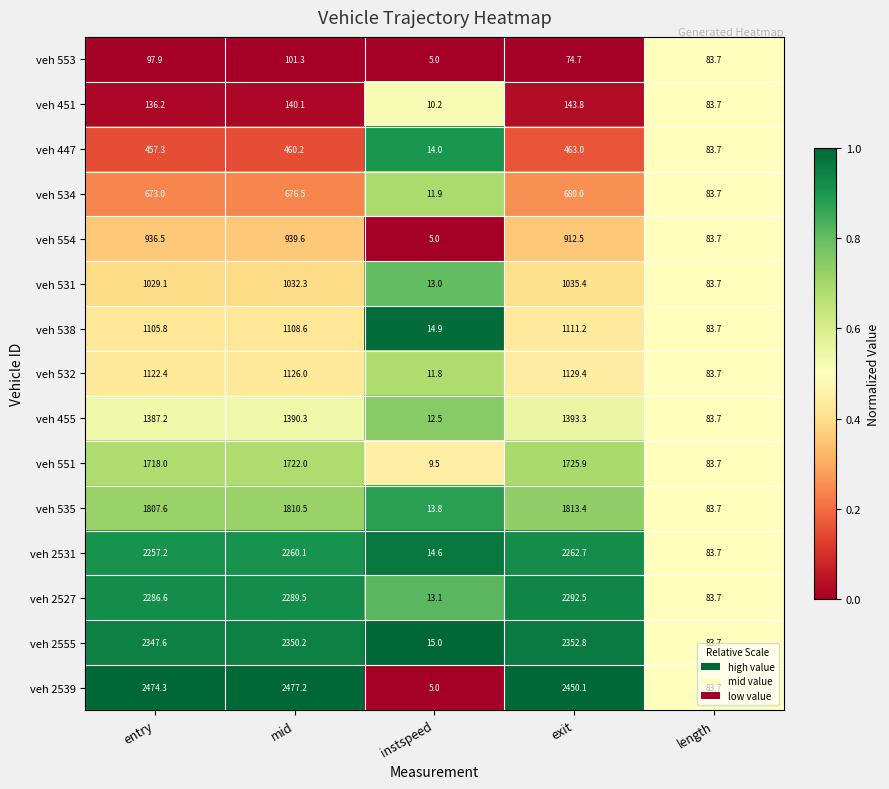

What is the total value across all series at length?

1255.5